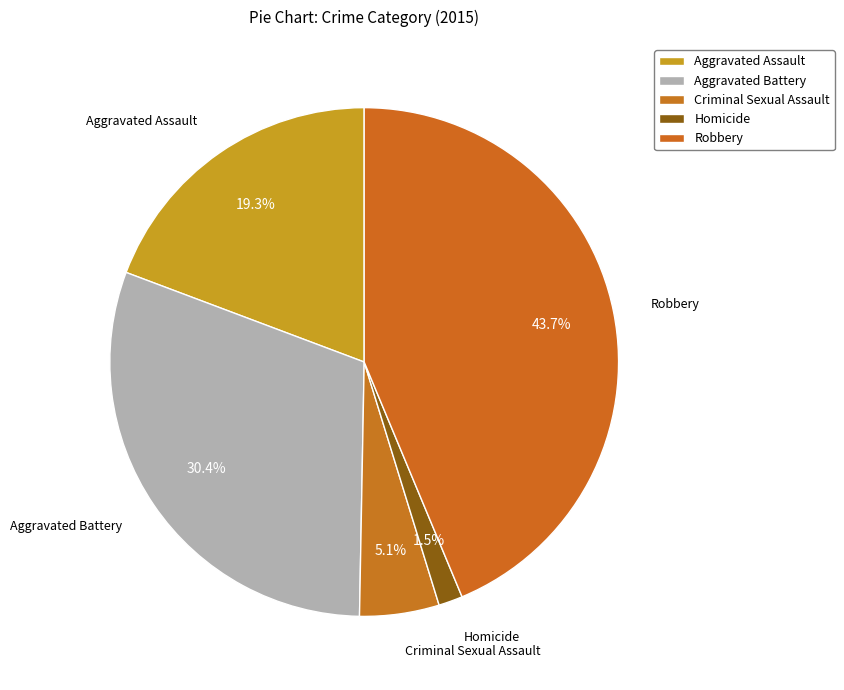

Approximately how many times larger is the value at Aggravated Battery compared to Robbery?

0.7